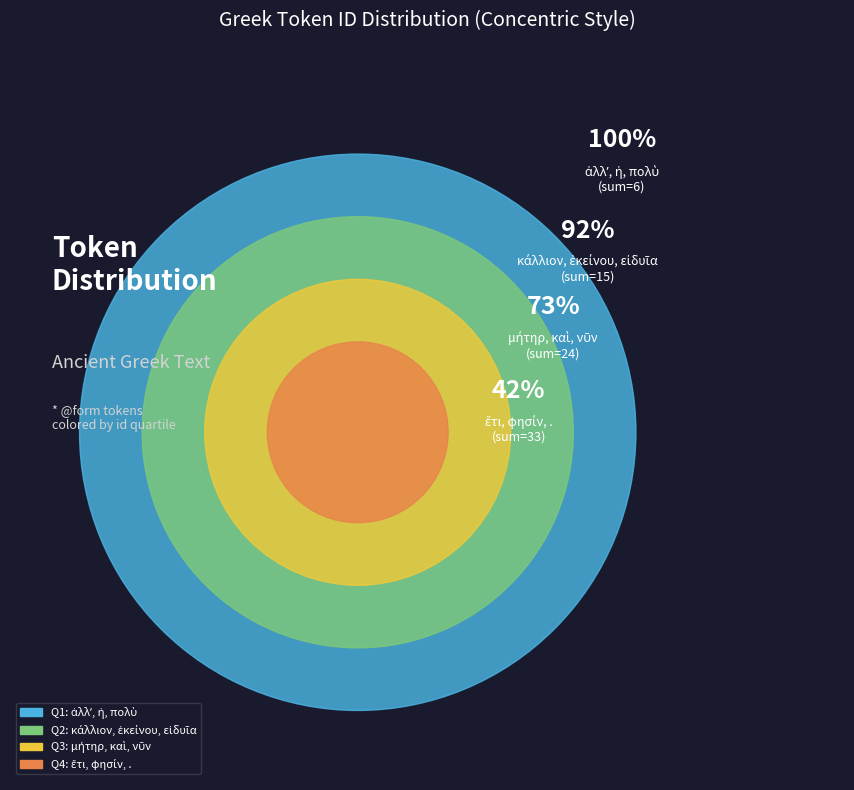

What is the change in value from πολὺ to φησίν?

+8